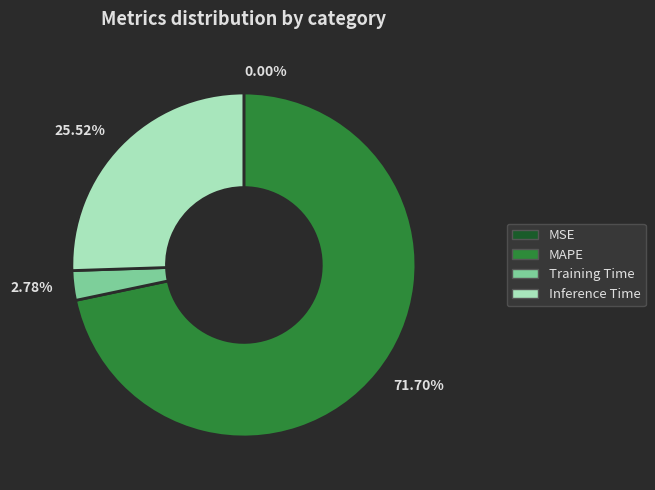

What percentage is the Inference Time slice, to the nearest percent?

26%